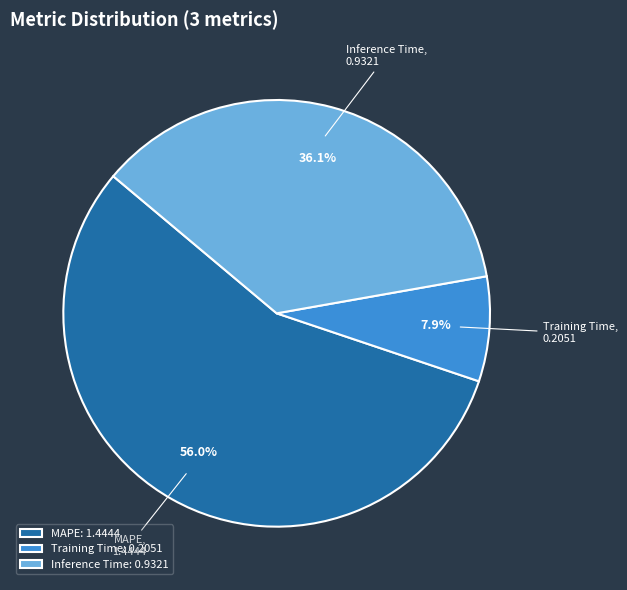

What percentage is the Training Time slice, to the nearest percent?

8%